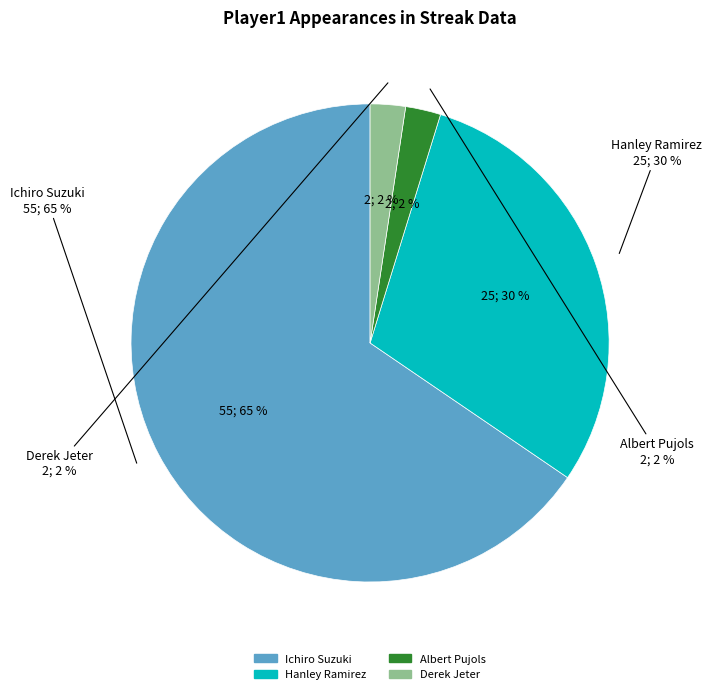

Which category has the smallest portion of the pie?

Derek Jeter